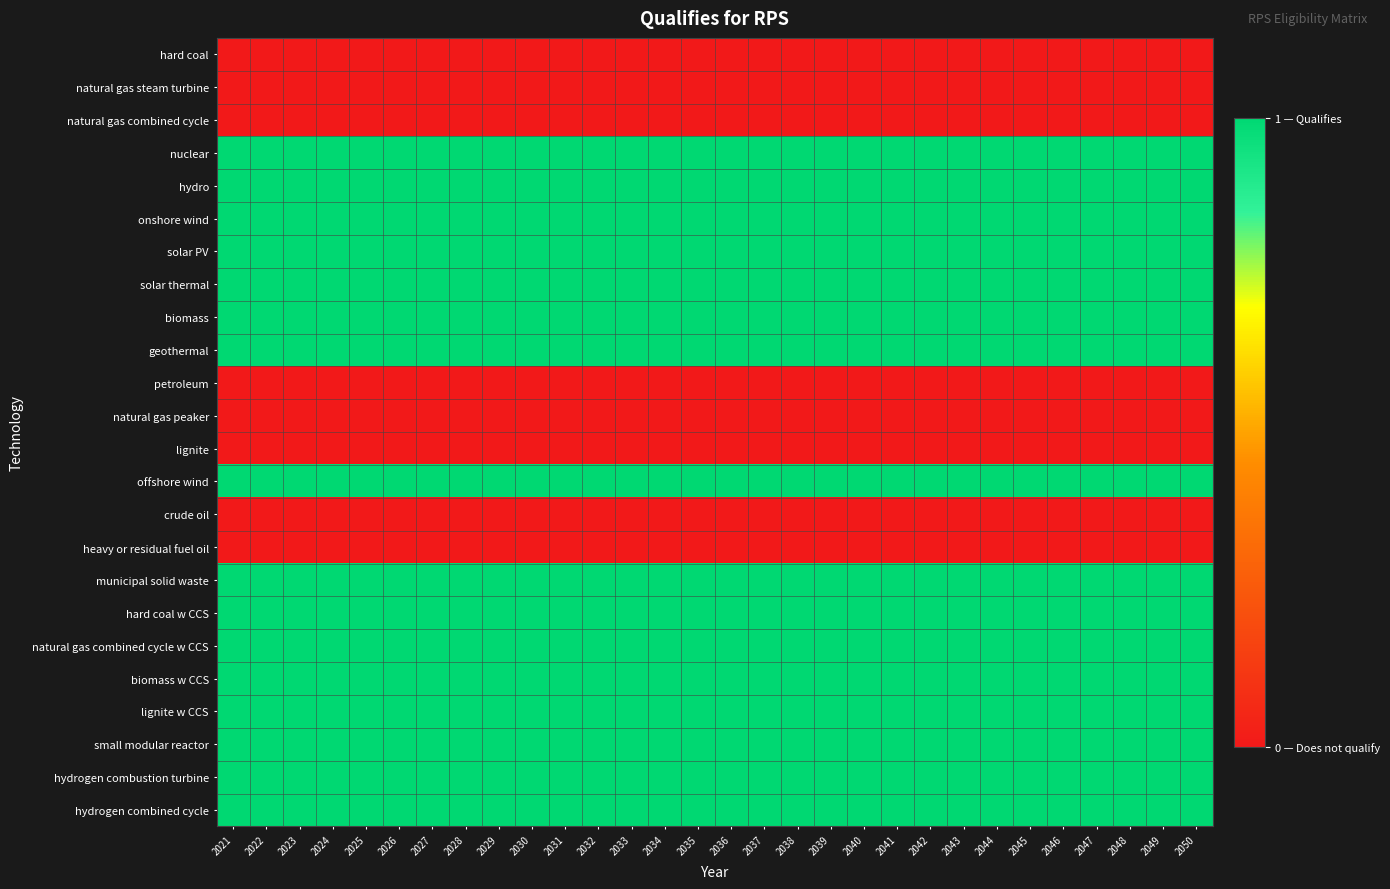

Count the number of data series in this chart.

24